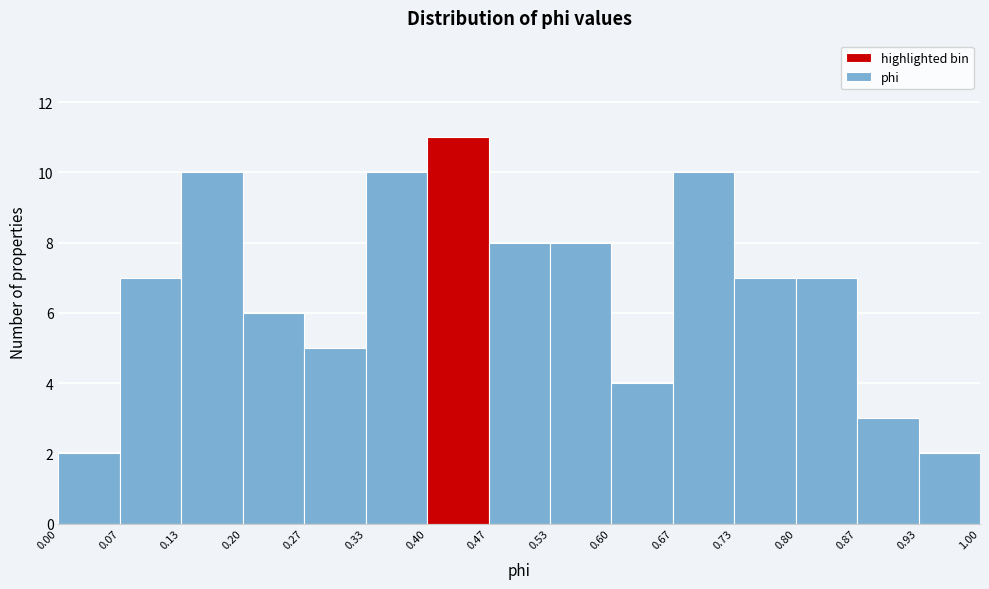

How tall is the bar that spans 0.20 to 0.27 on the x-axis? The values are not printed on the chart, so give them approximately, as read against the axis.

6